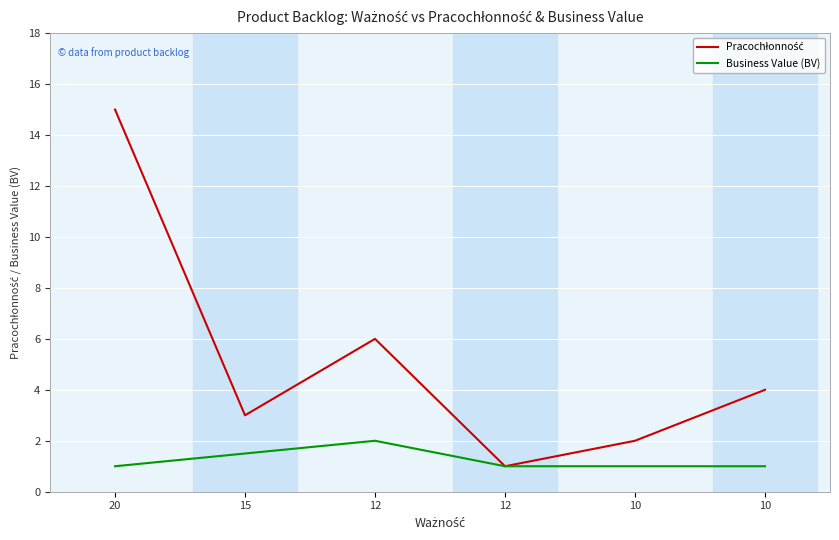

Does the chart display data point markers on the line(s)?

No